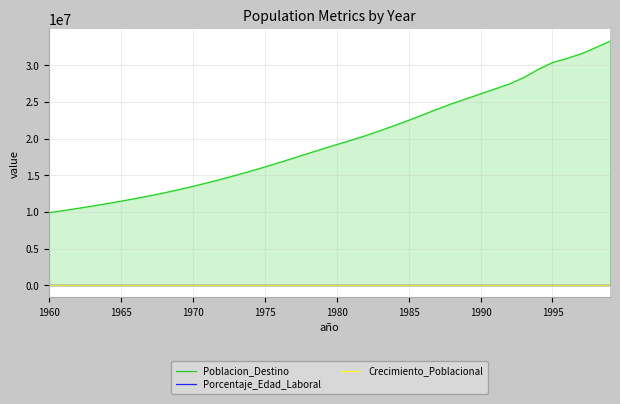

At which category does the chart reach its minimum across all series?

1960